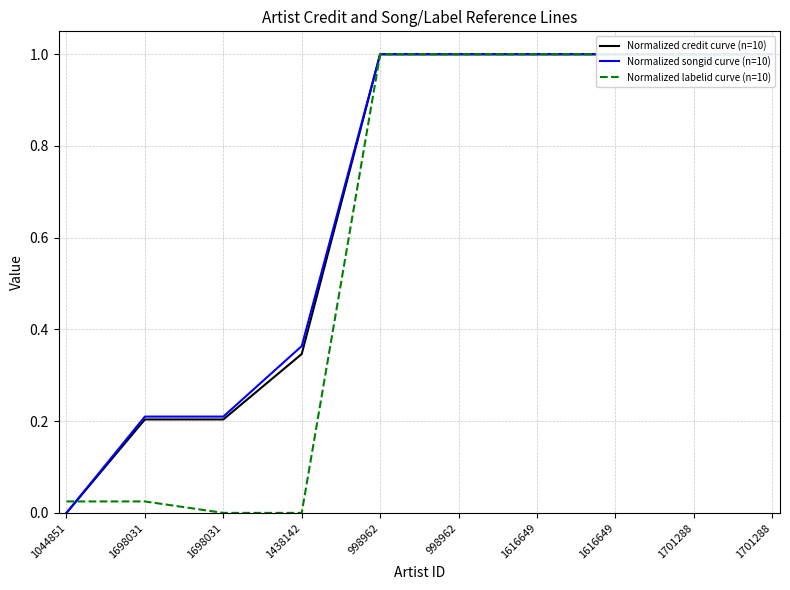

At which label is Normalized labelid curve (n=10) closest to 0?

1698031